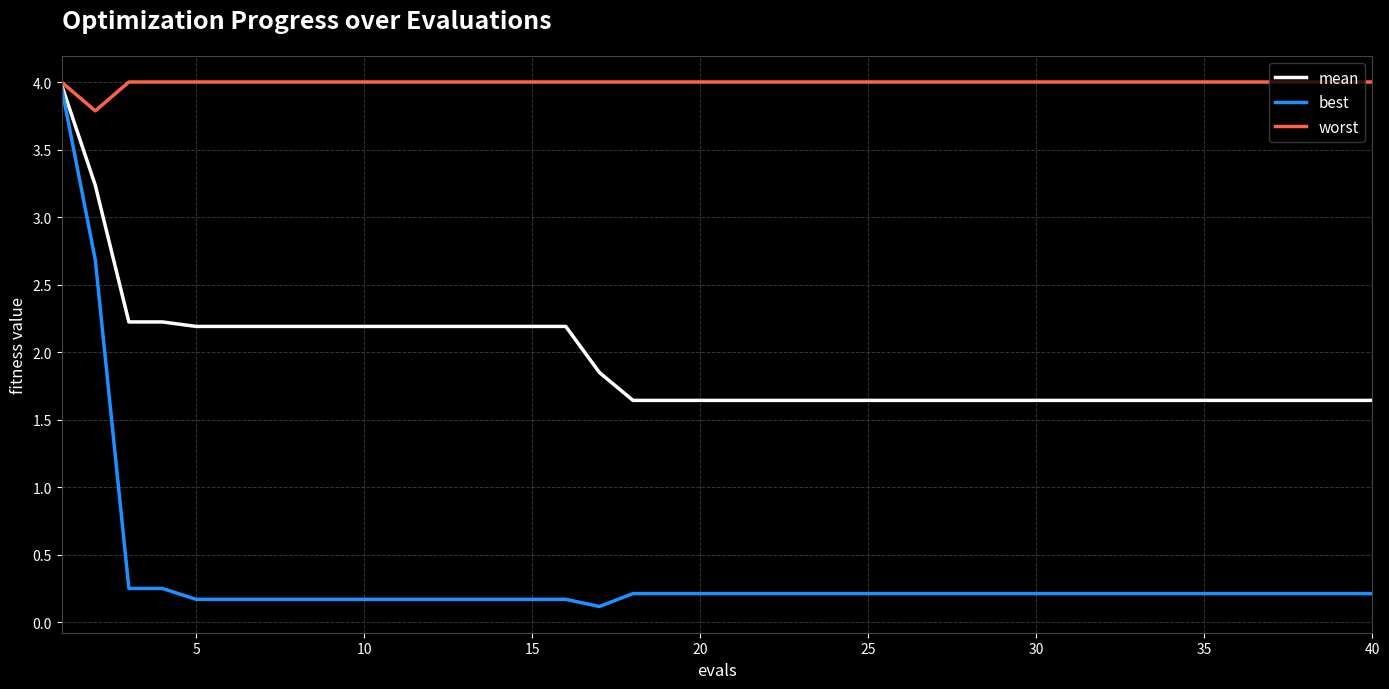

What are all the series names shown in the legend?

mean, best, worst